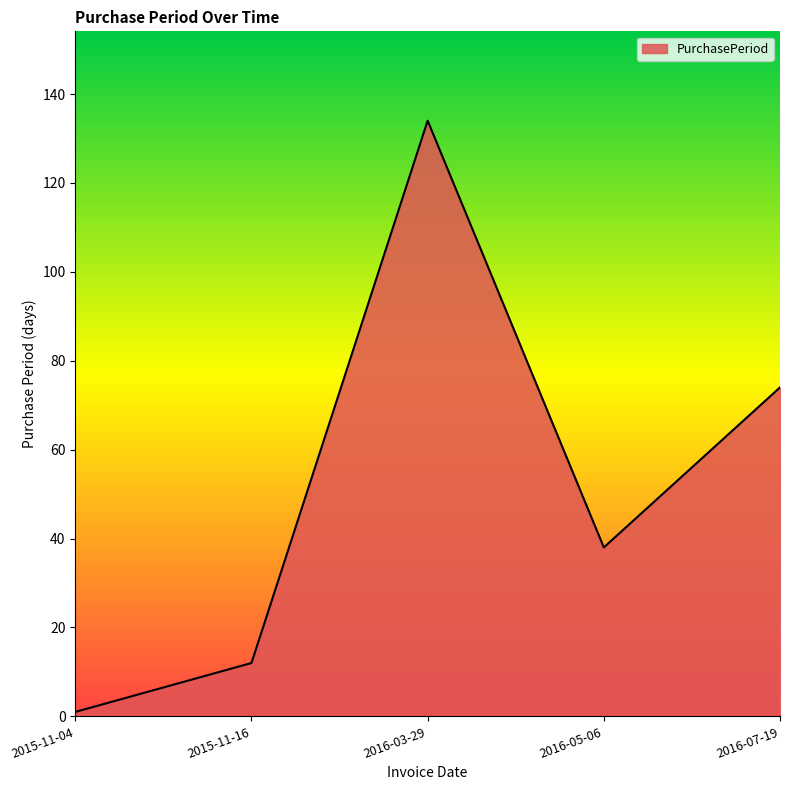

At which category does the data reach its first local valley?

2016-05-06